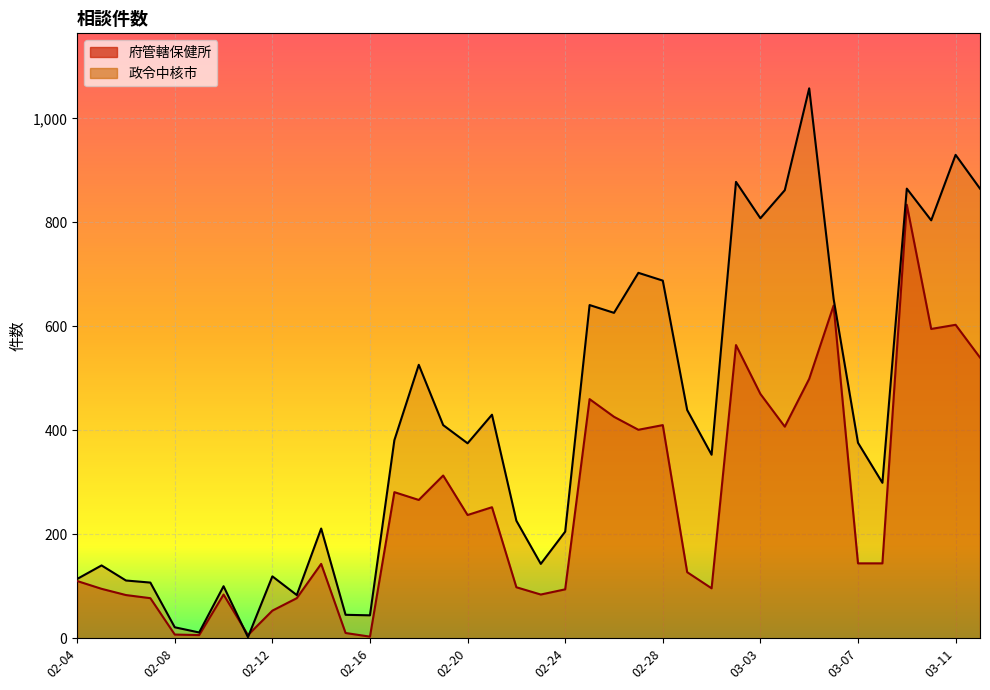

True or false: 政令中核市 and 府管轄保健所 intersect in this chart.

True